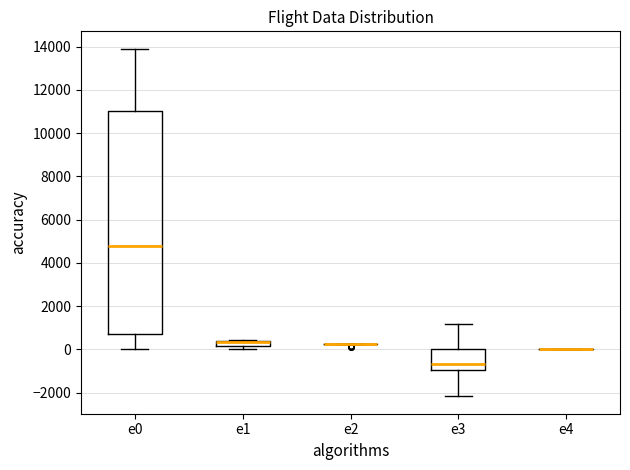

Where does the median line of the box for e0 sit on the y-axis? The values are not printed on the chart, so give them approximately, as read against the axis.

4800